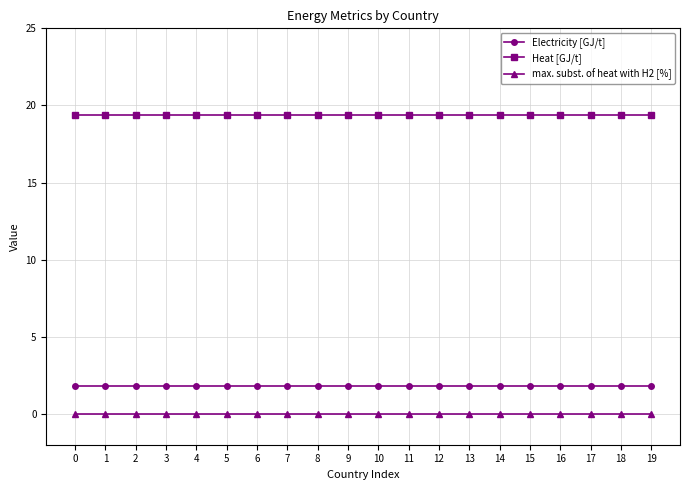

True or false: max. subst. of heat with H2 [%] and Heat [GJ/t] cross at least once.

False